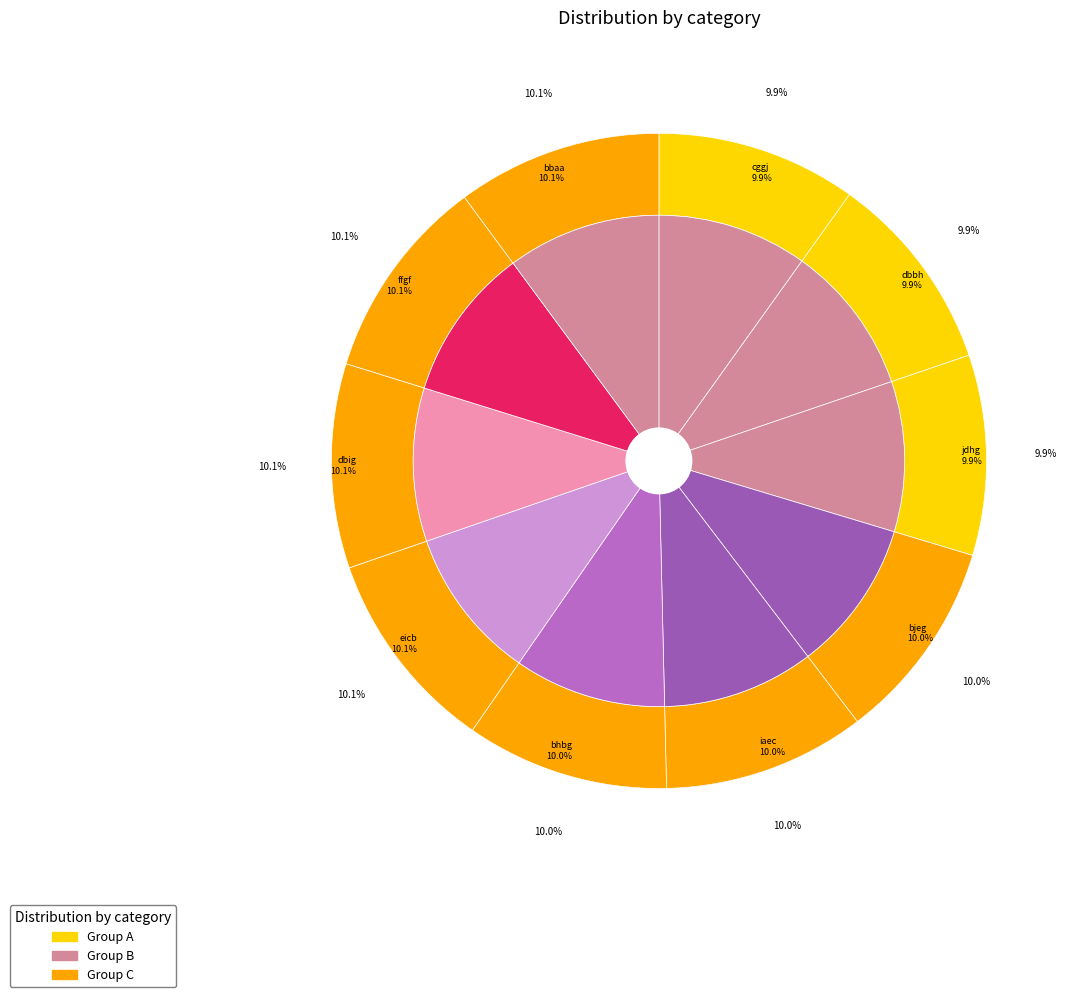

The bbaa slice represents 1% of the pie. True or false?

False